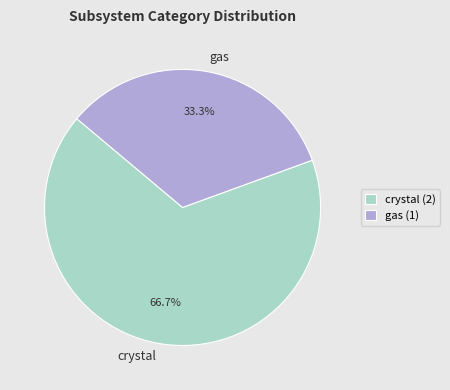

True or false: gas accounts for 23% of the total.

False